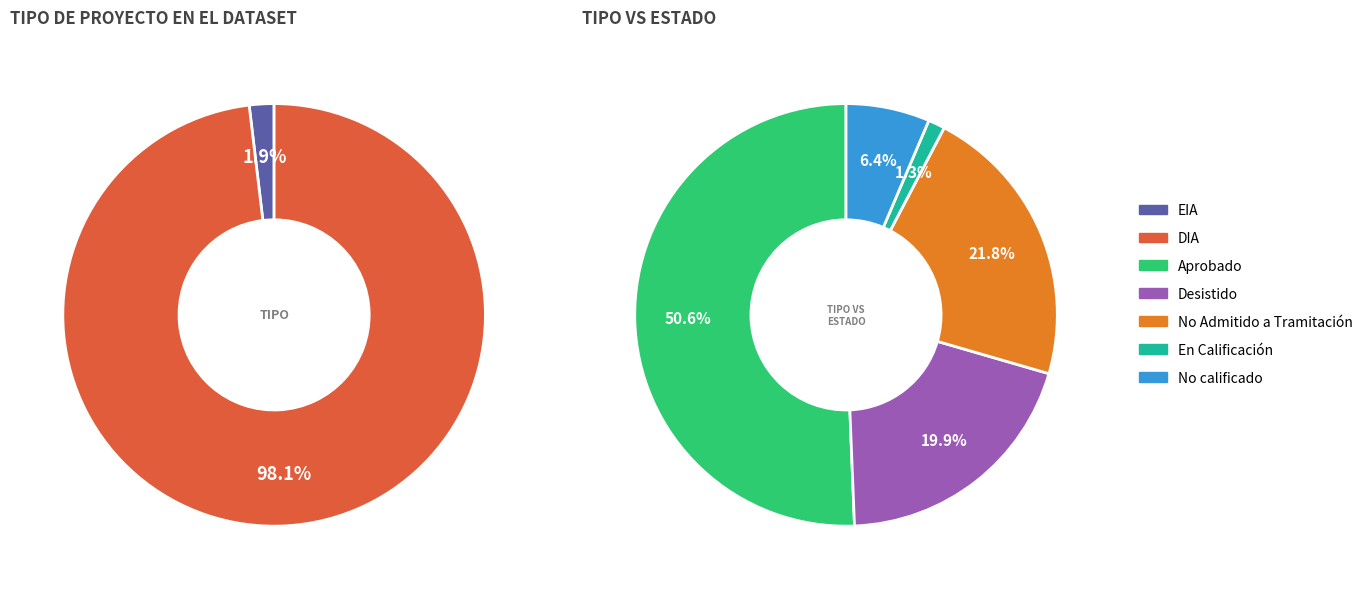

How many segments does this pie chart have?

2